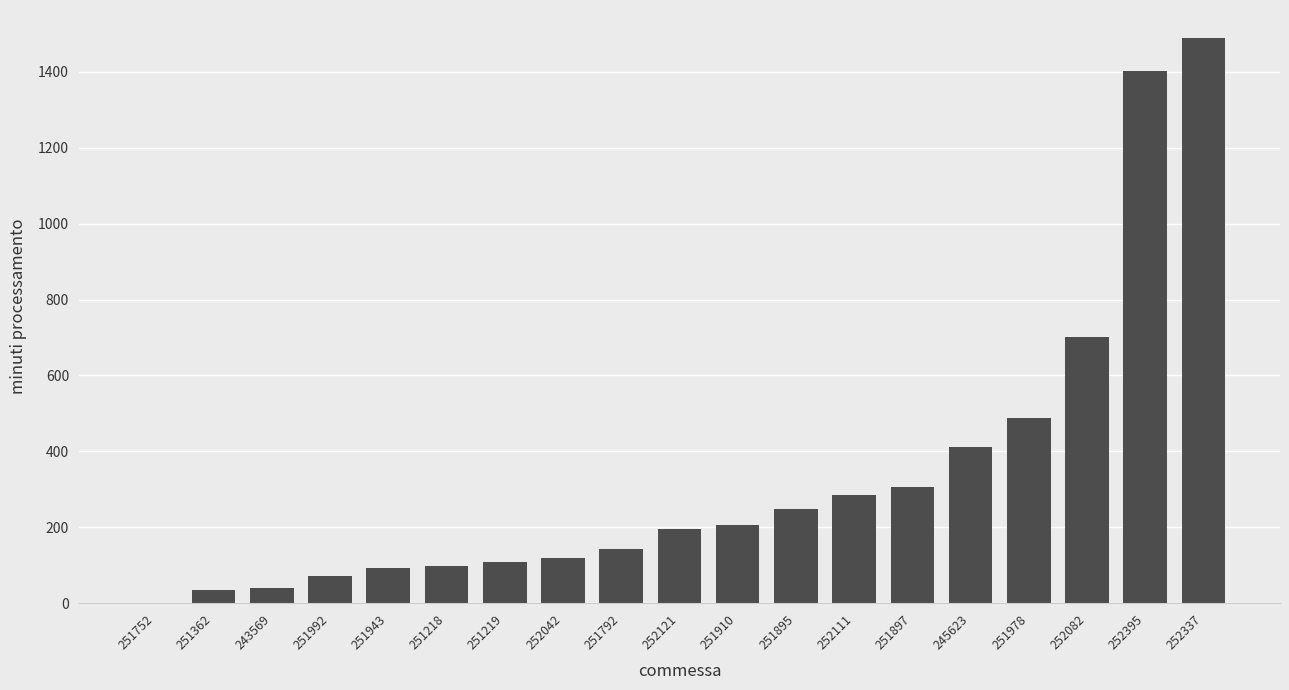

What is the sum of the values at 251897 and 252121?

499.6